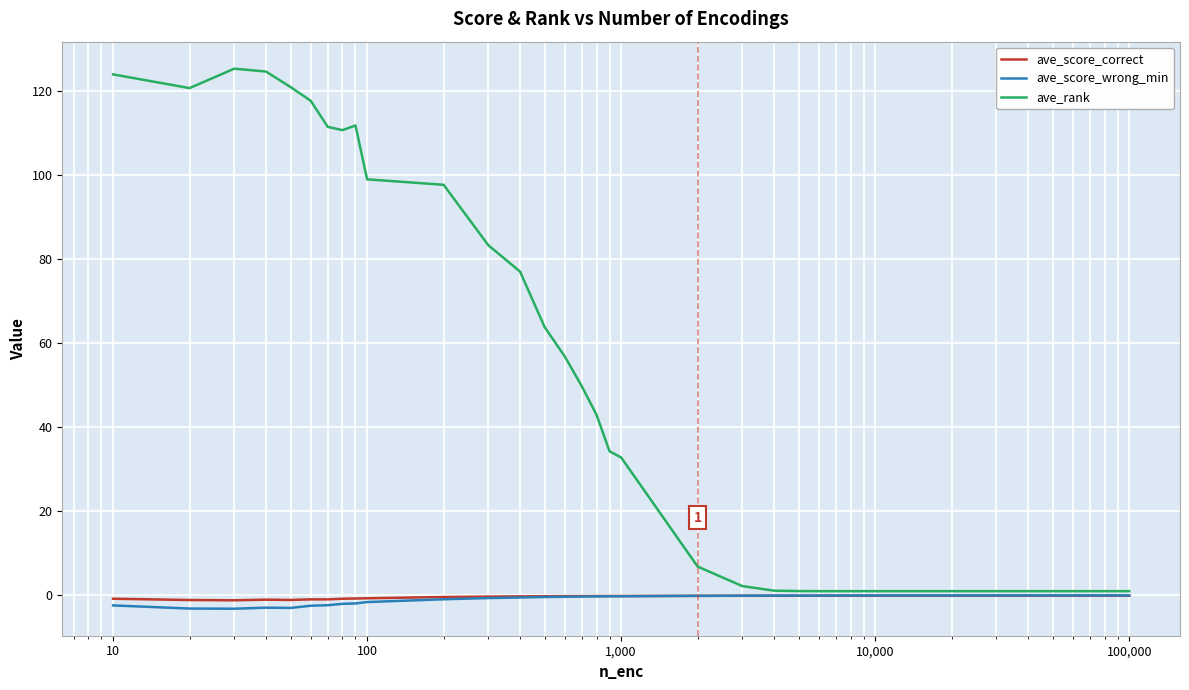

Which series has the largest total across all categories?

ave_rank